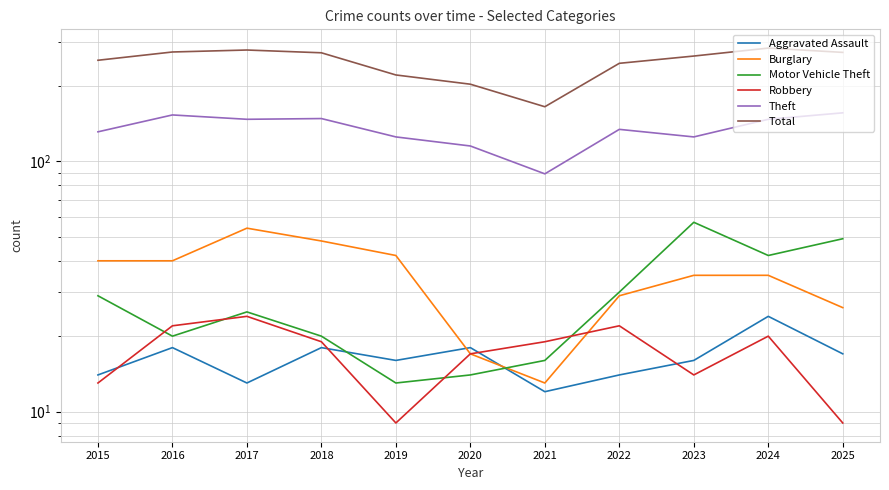

The value of Total at 2015 is 369. True or false?

False